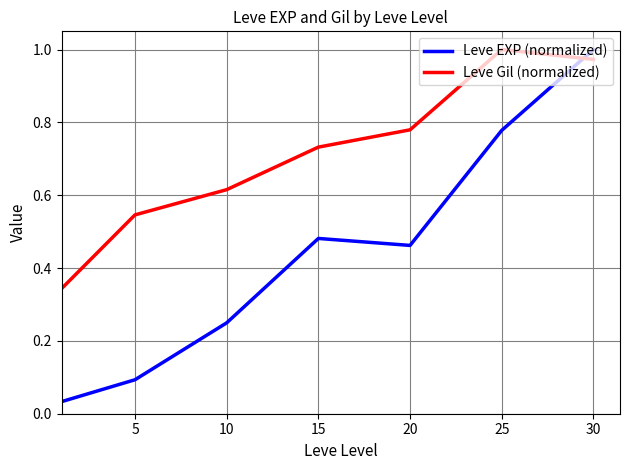

How many times do Leve EXP (normalized) and Leve Gil (normalized) cross each other?

1